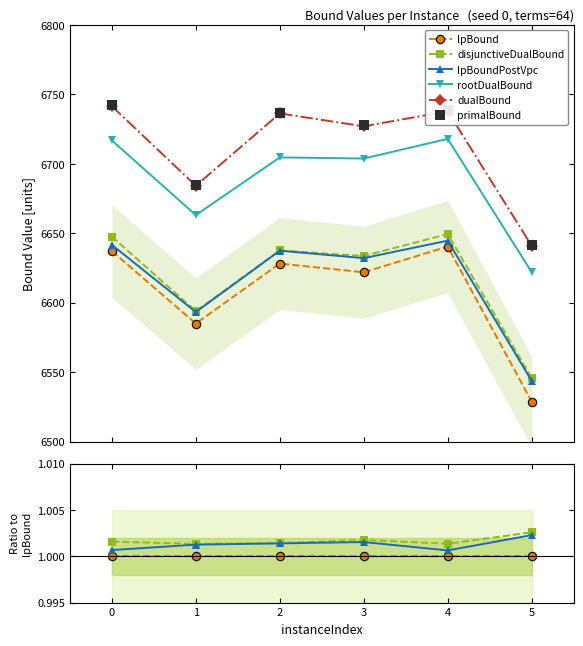

At which category does disjunctiveDualBound reach its first local peak?

3